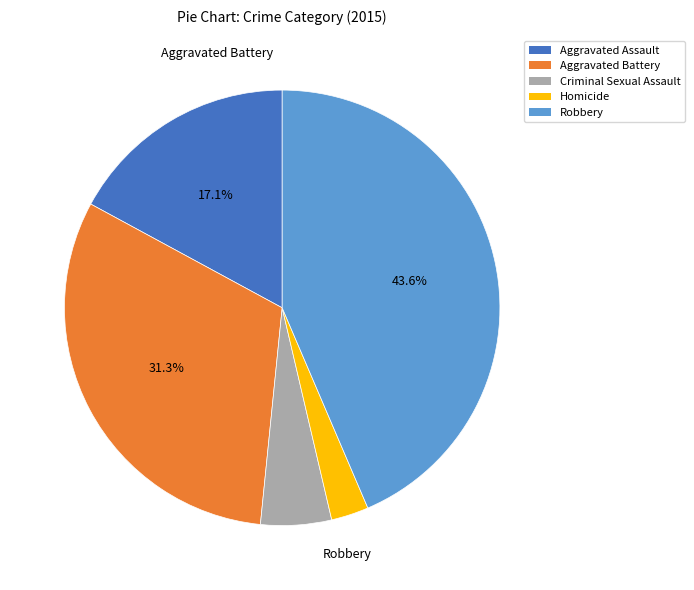

How many slices are in this pie chart?

5